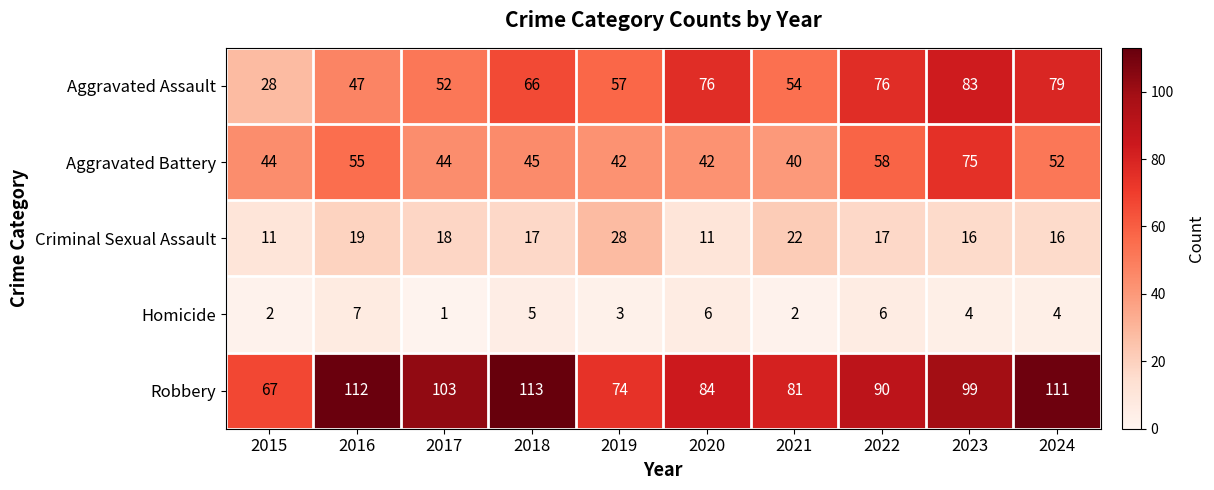

Rank the series at 2022 from lowest to highest value.

Homicide, Criminal Sexual Assault, Aggravated Battery, Aggravated Assault, Robbery